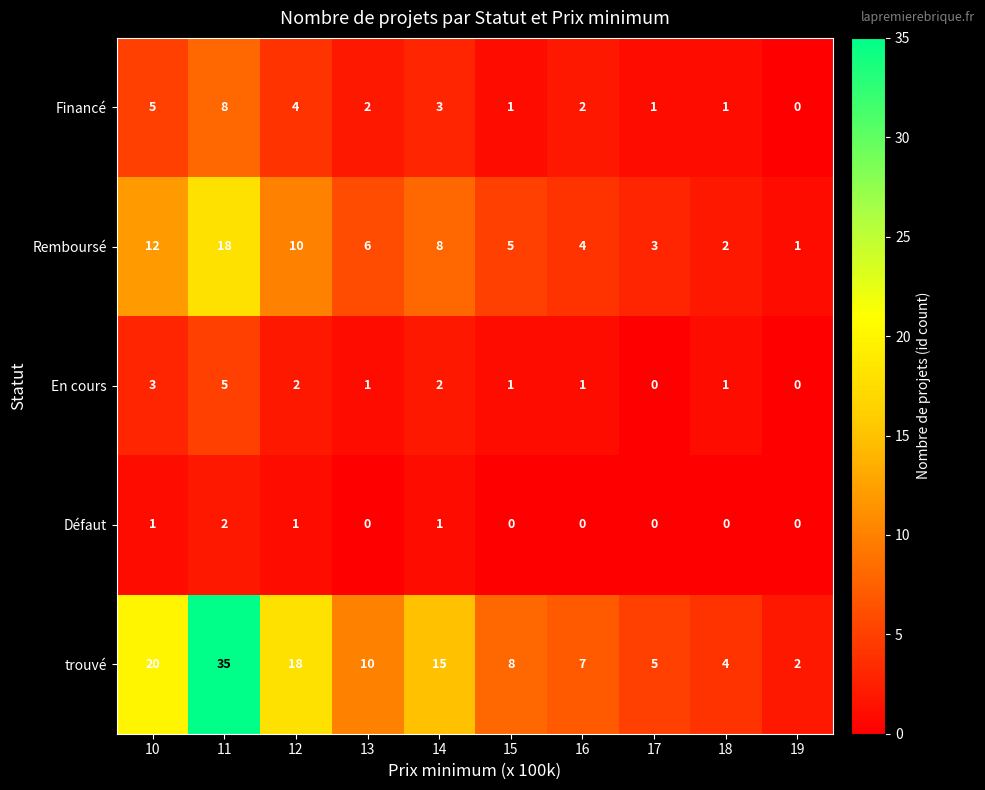

At which label does Financé first exceed 2?

10